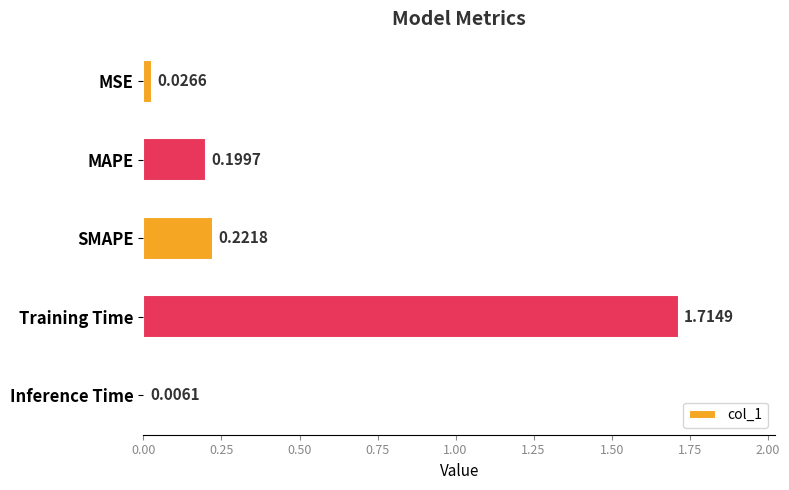

Which category has the lowest value across all series?

Inference Time